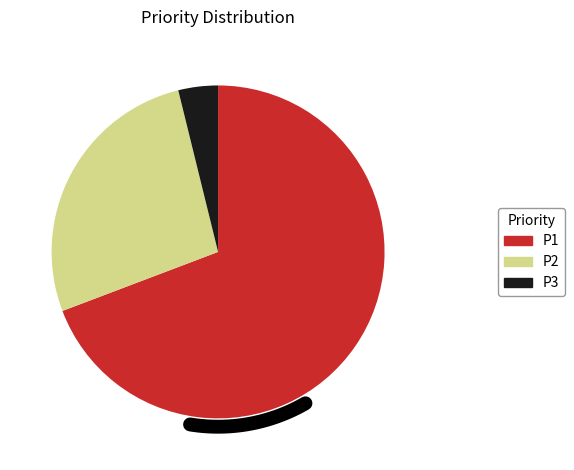

Rank the categories by value from lowest to highest.

P3, P2, P1